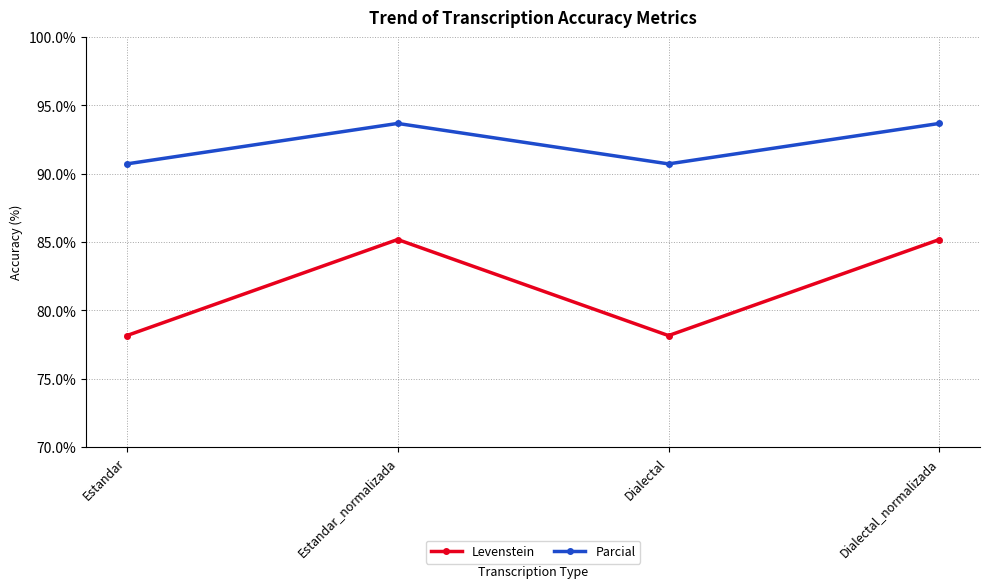

At Dialectal_normalizada, list the series in order from smallest to largest.

Levenstein, Parcial